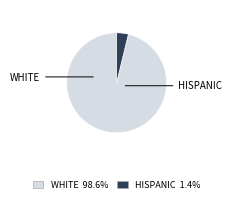

Is there any slice that represents more than half of the pie?

Yes